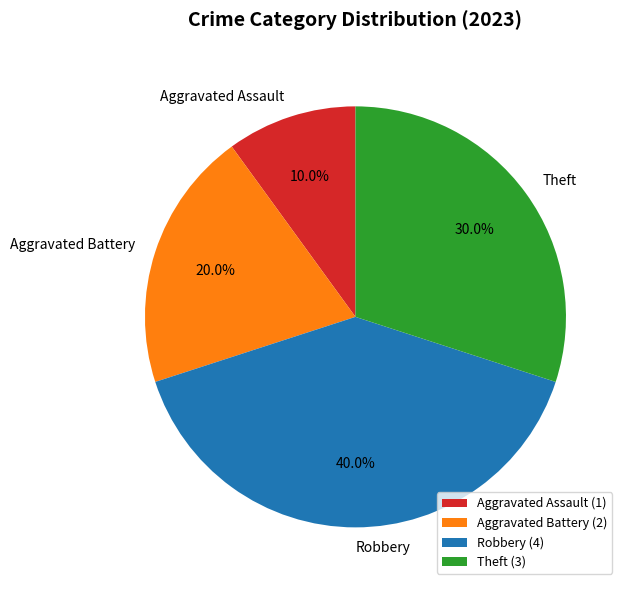

What percentage is NOT represented by Robbery?

60.0%